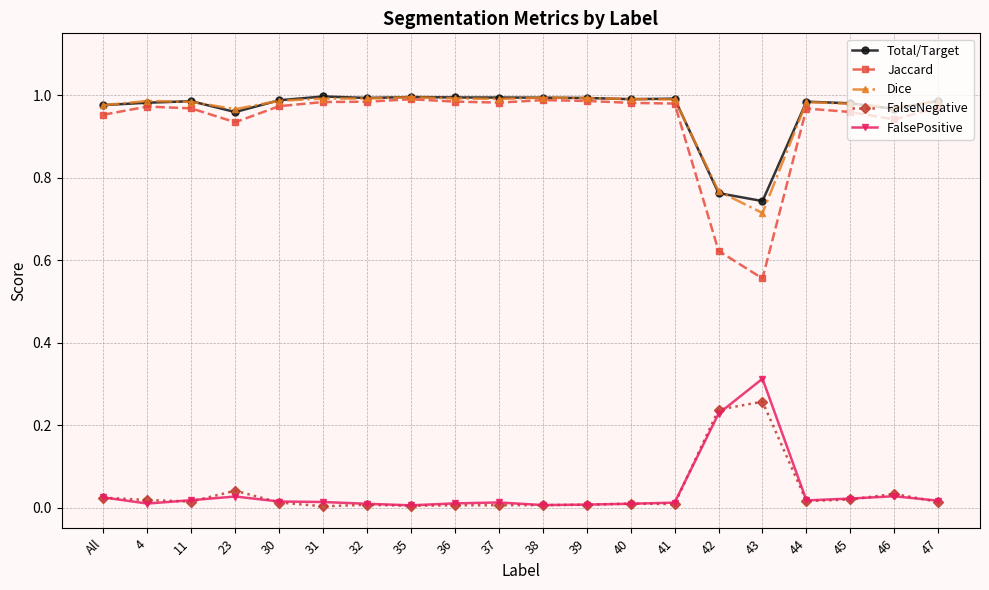

How many lines are shown in the chart?

5